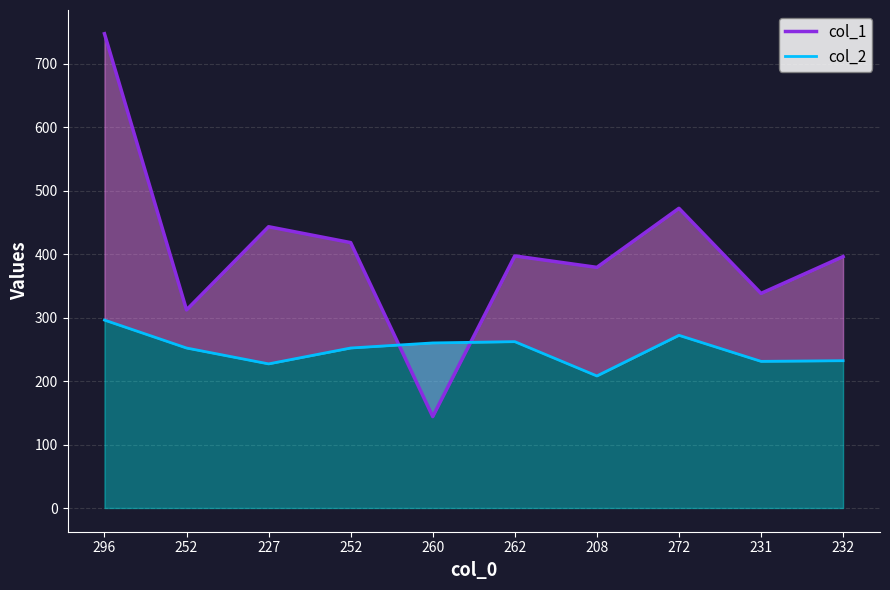

Rank the series by their average value, from highest to lowest.

col_1, col_2